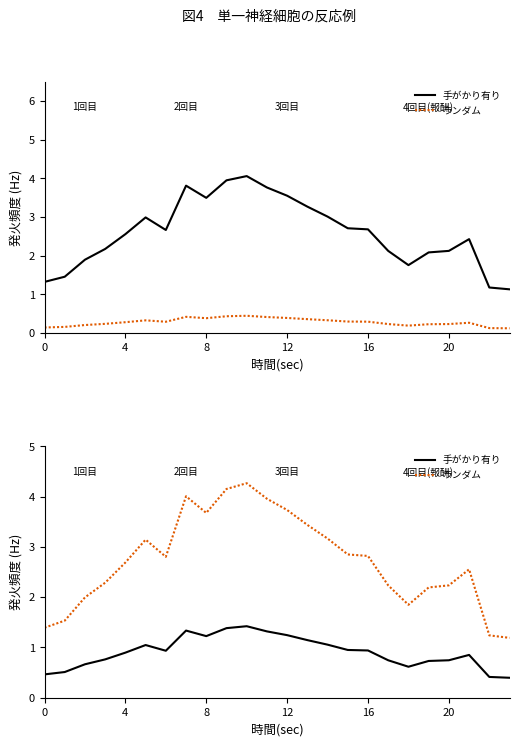

True or false: ランダム and 手がかり有り cross at least once.

False